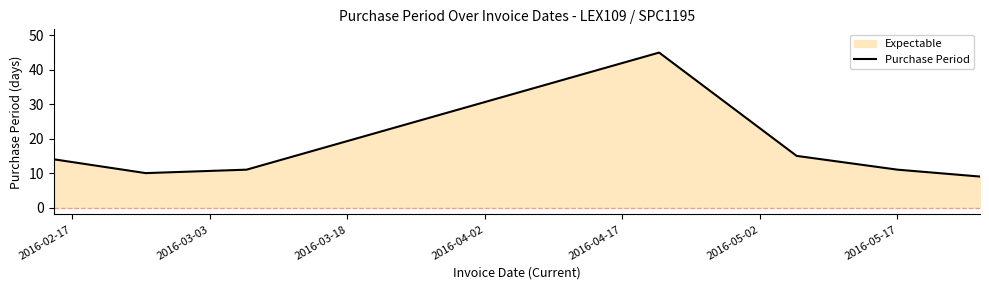

What is the greatest value displayed?

45